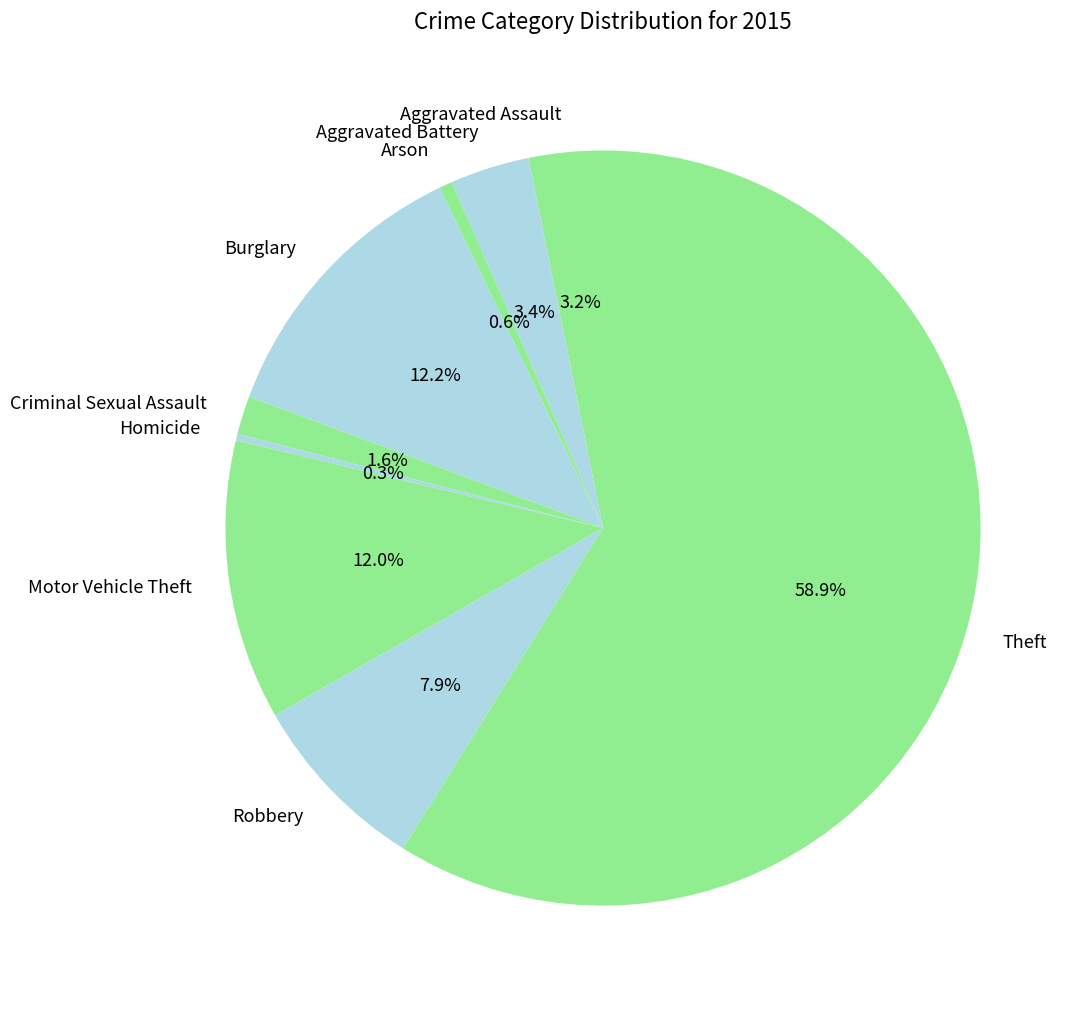

What is the ratio of the value at Aggravated Battery to the value at Burglary?

0.3